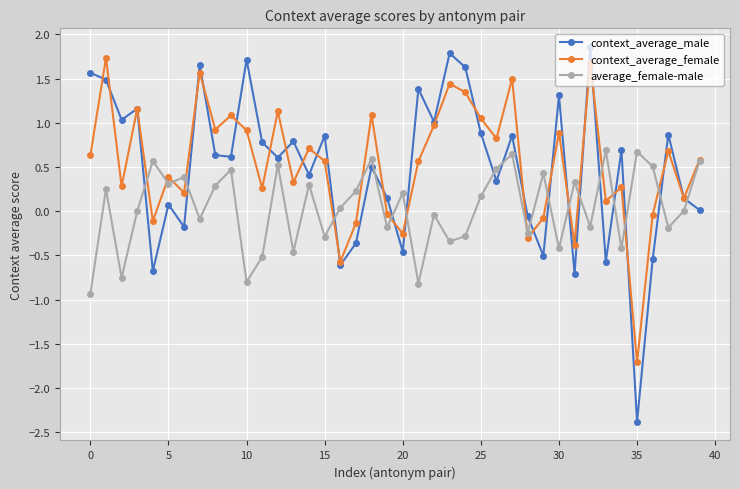

How many distinct data groups are displayed?

3